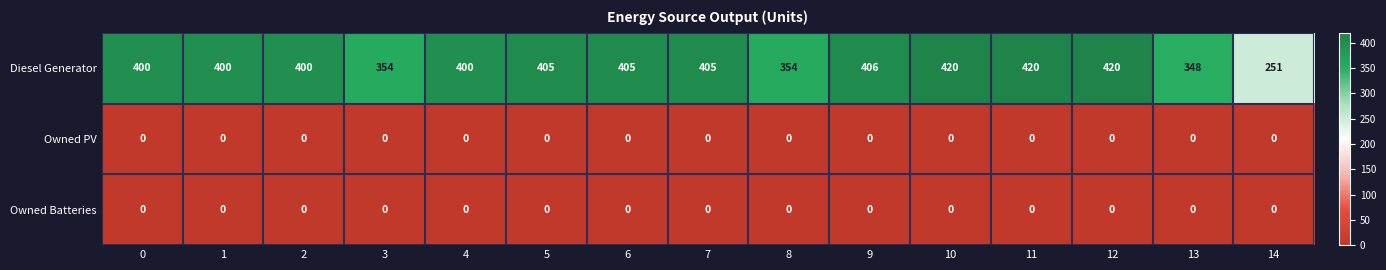

Which series has the largest total across all categories?

Diesel Generator